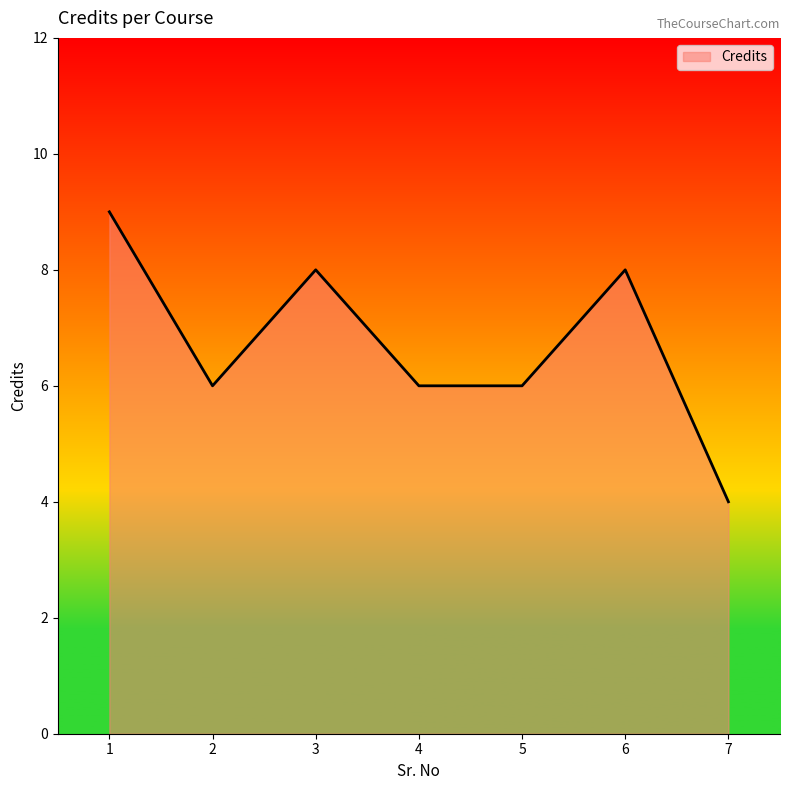

What is the difference between the maximum and minimum values?

5